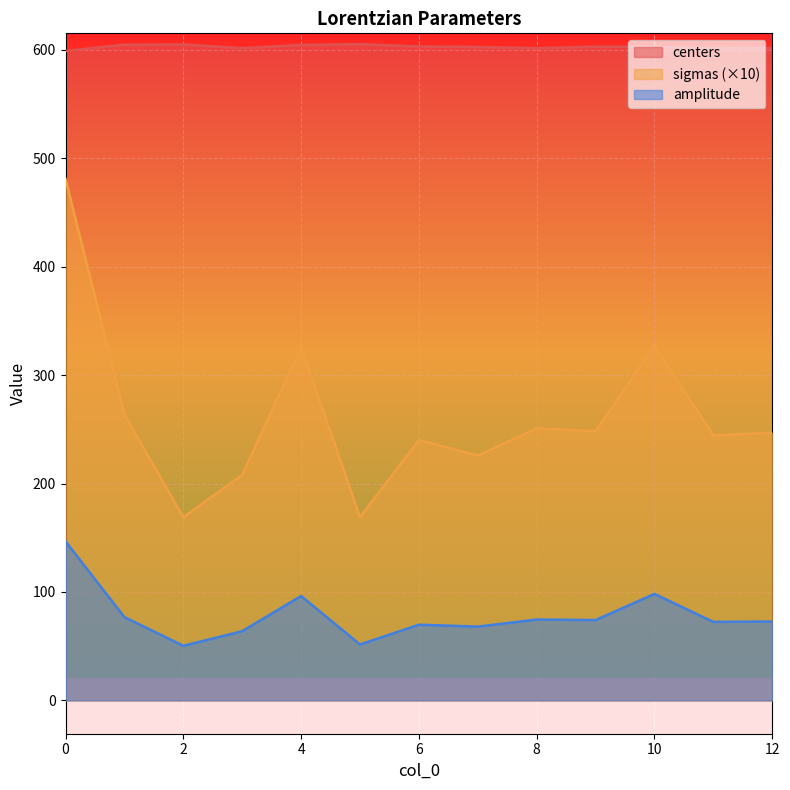

What is the spread (max minus min) of values at 1?

527.9